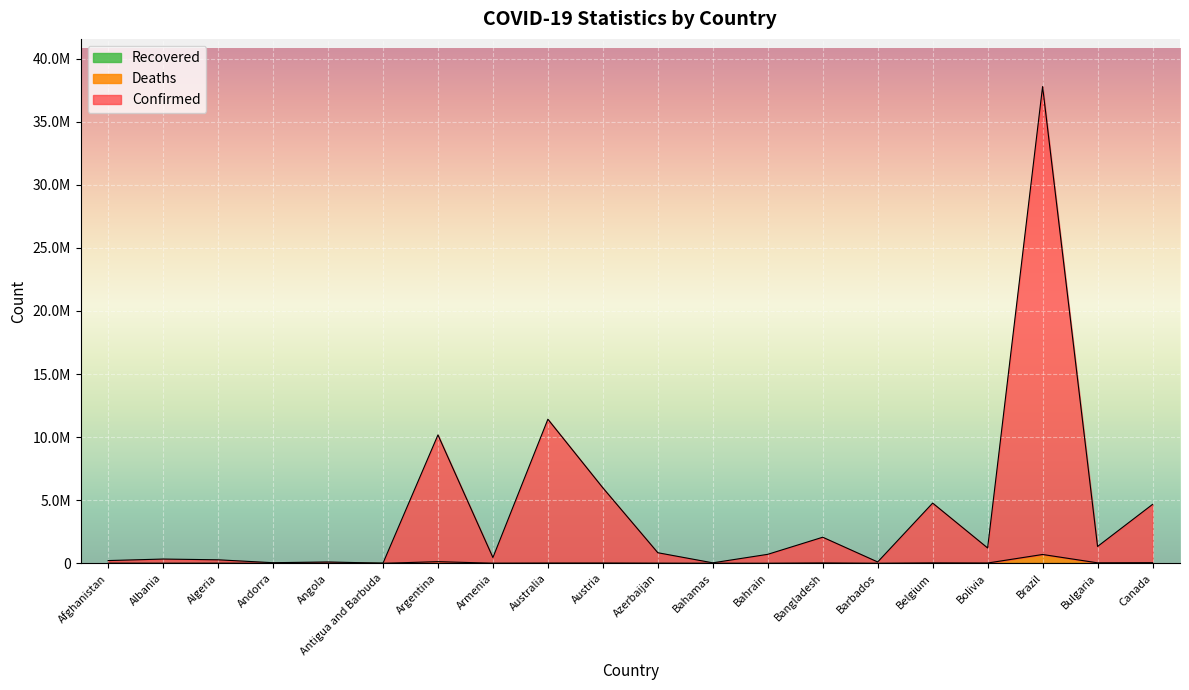

Reading left to right, transcribe all the data shown in this chart.

Confirmed: Afghanistan=217380	Albania=338055	Algeria=278377	Andorra=48055	Angola=107221	Antigua and Barbuda=9252	Argentina=10175429	Armenia=456035	Australia=11421574	Austria=5983113	Azerbaijan=838963	Bahamas=38324	Bahrain=712246	Bangladesh=2067316	Barbados=107377	Belgium=4773179	Bolivia=1216642	Brazil=37784985	Bulgaria=1335751	Canada=4668815
Deaths: Afghanistan=7896	Albania=3598	Algeria=6881	Andorra=165	Angola=1933	Antigua and Barbuda=146	Argentina=130472	Armenia=8727	Australia=19578	Austria=21970	Azerbaijan=10138	Bahamas=833	Bahrain=1553	Bangladesh=29445	Barbados=579	Belgium=33814	Bolivia=22365	Brazil=699310	Bulgaria=38228	Canada=51720